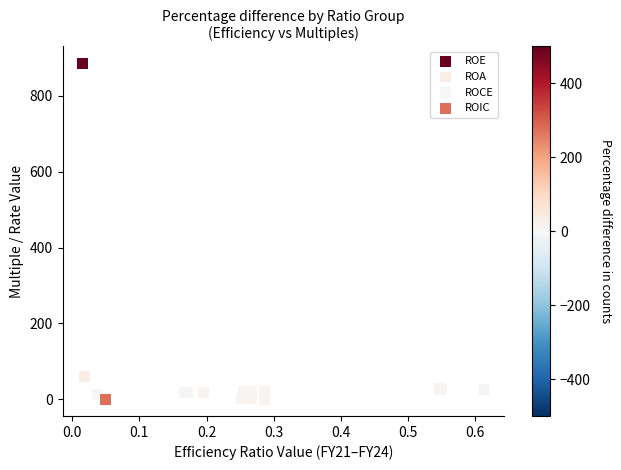

Which series reaches the maximum Y coordinate?

ROE